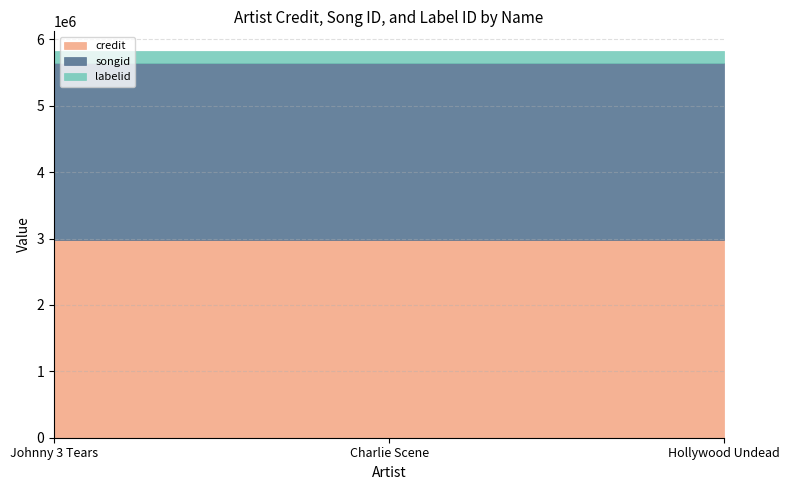

Is it true that credit equals 4359862 at Johnny 3 Tears?

False